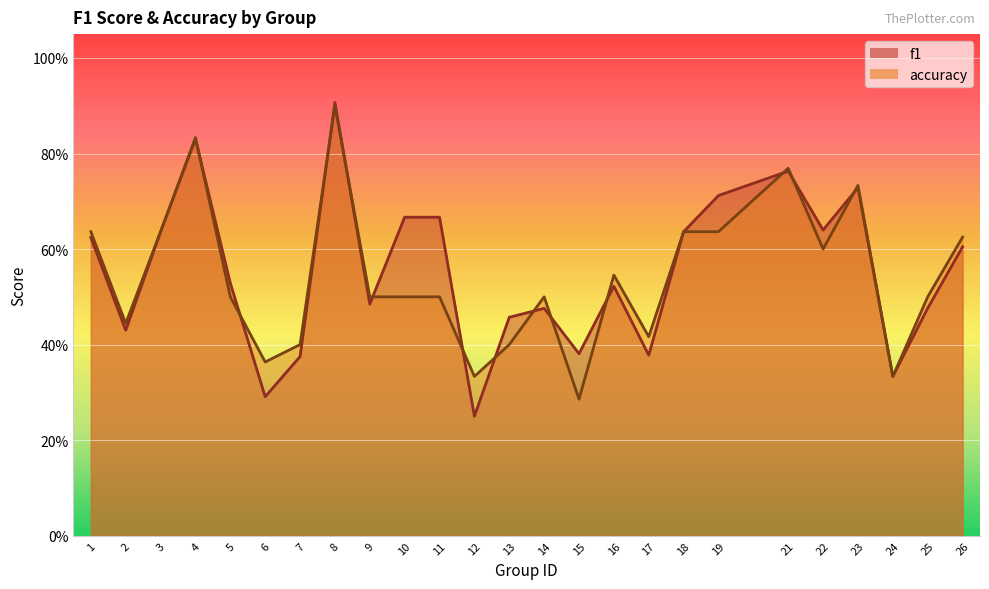

Which series has the largest range (max minus min)?

f1